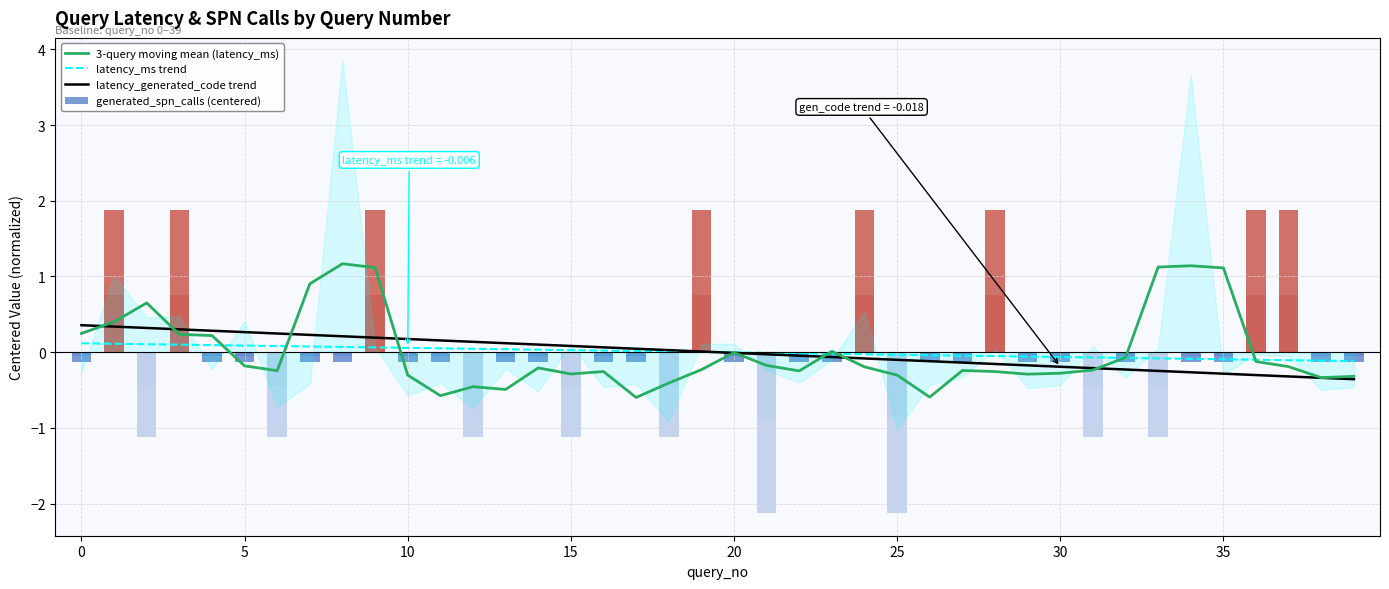

Rank the series at 32 from highest to lowest value.

3-query moving mean (latency_ms), latency_ms trend, generated_spn_calls (centered), latency_generated_code trend